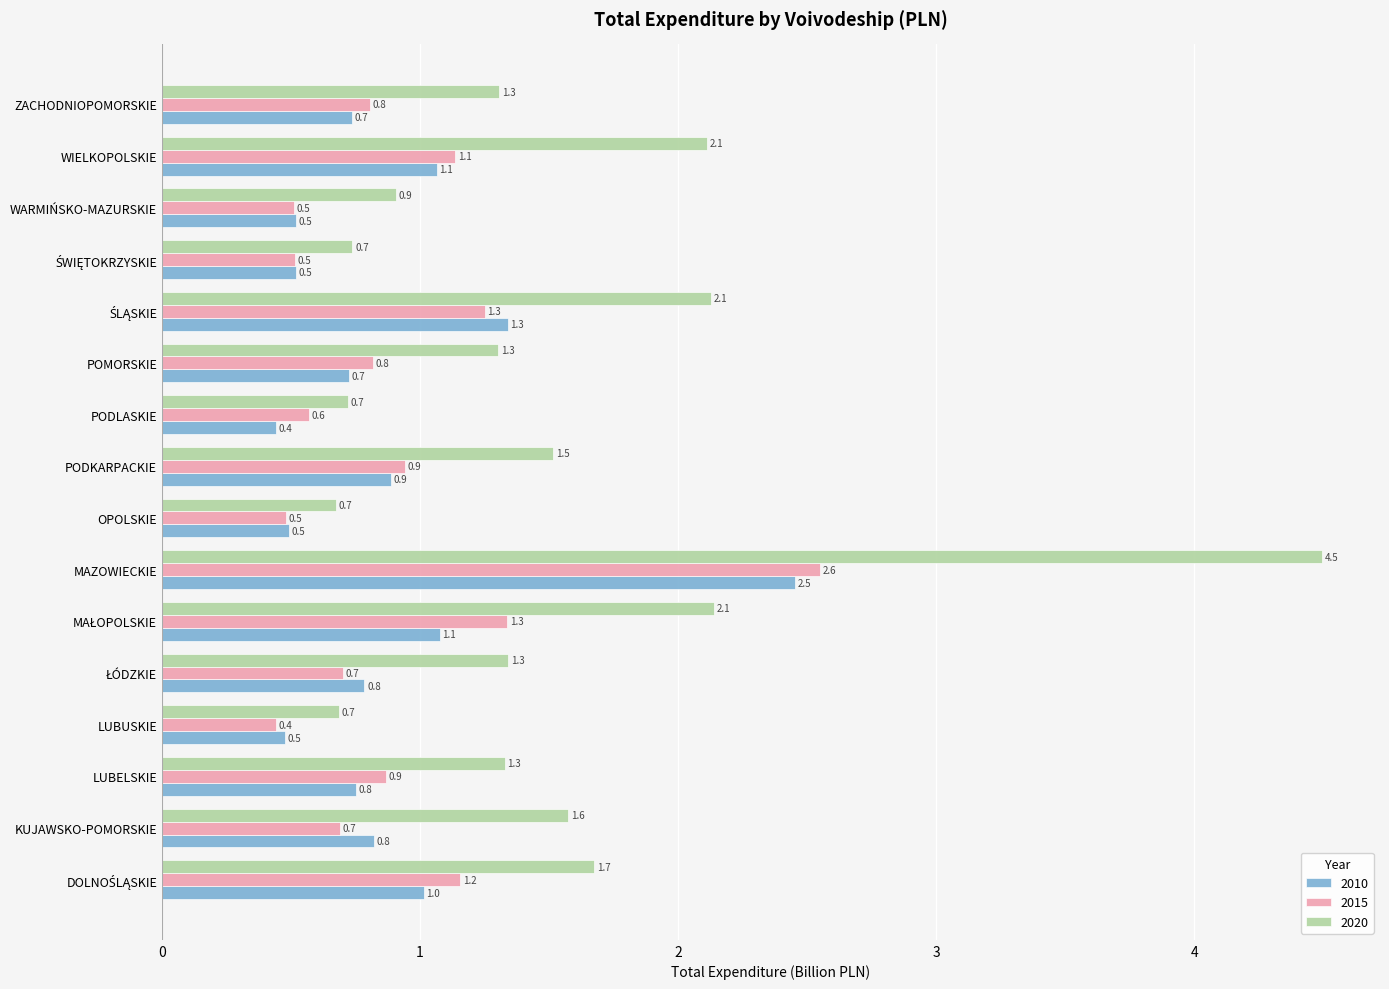

What is the difference between the highest and lowest values at MAZOWIECKIE?

2.0